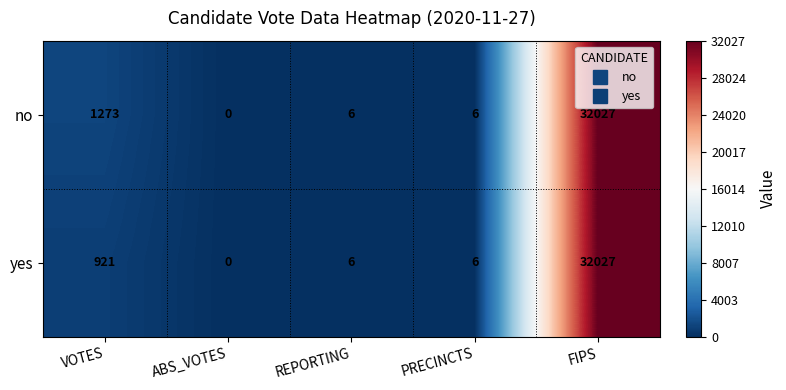

Where is no nearest to the value 16013?

VOTES